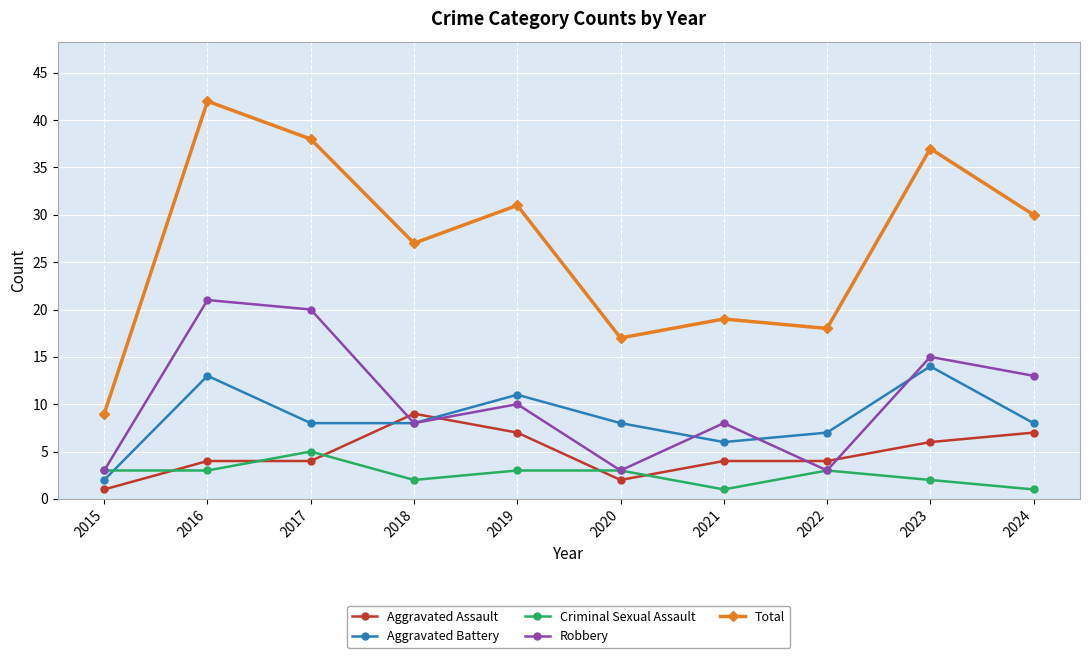

How many distinct data groups are displayed?

5